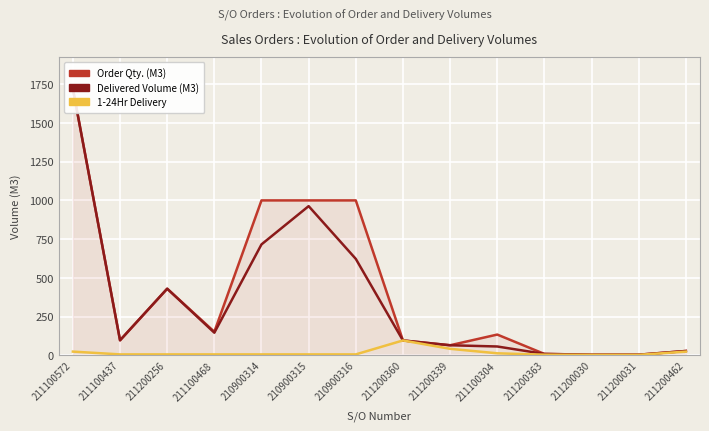

At 211200339, list the series in order from largest to smallest.

Order Qty. (M3), Delivered Volume (M3), 1-24Hr Delivery